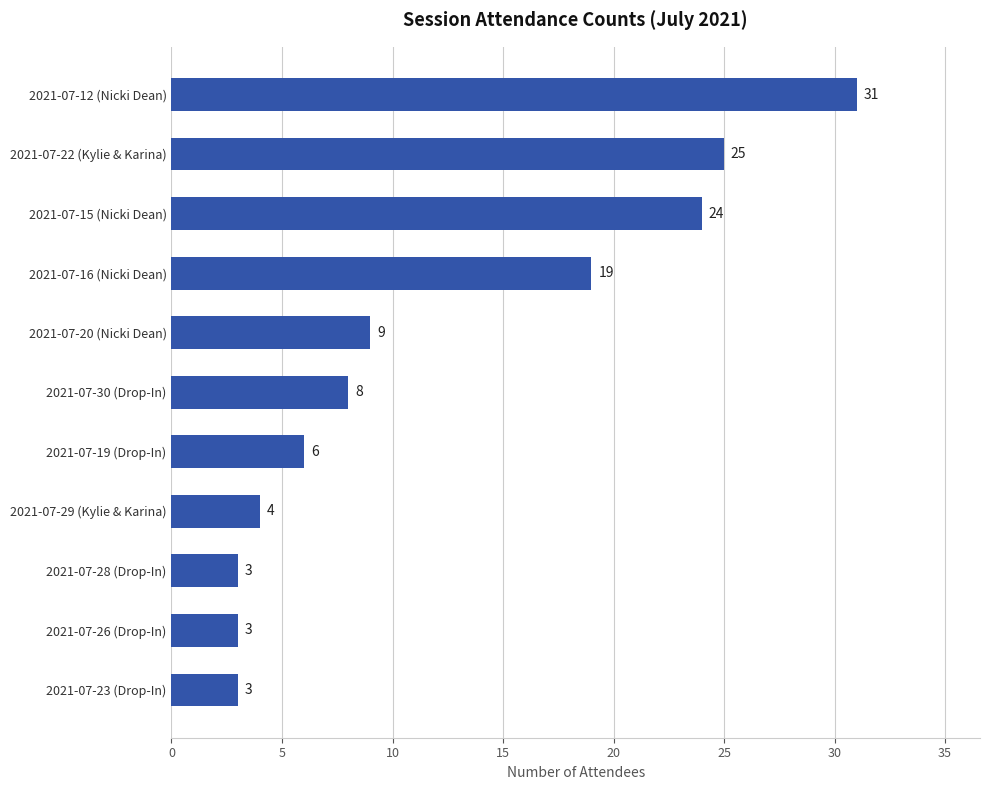

What is the smallest value displayed?

3